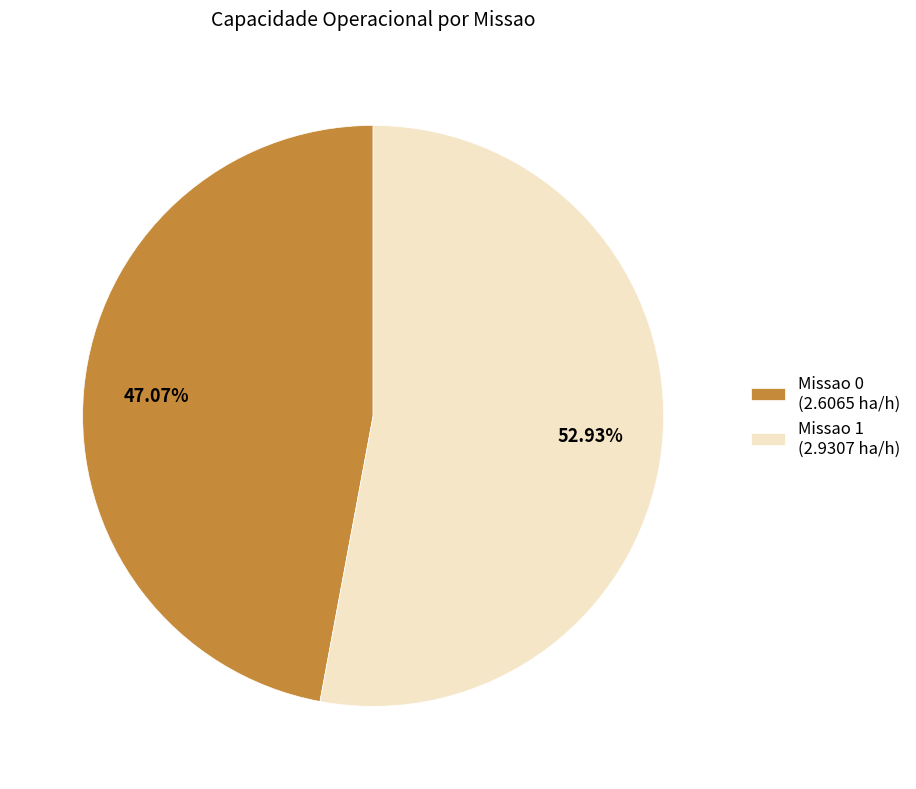

Rank the categories by value from highest to lowest.

Missao 1, Missao 0